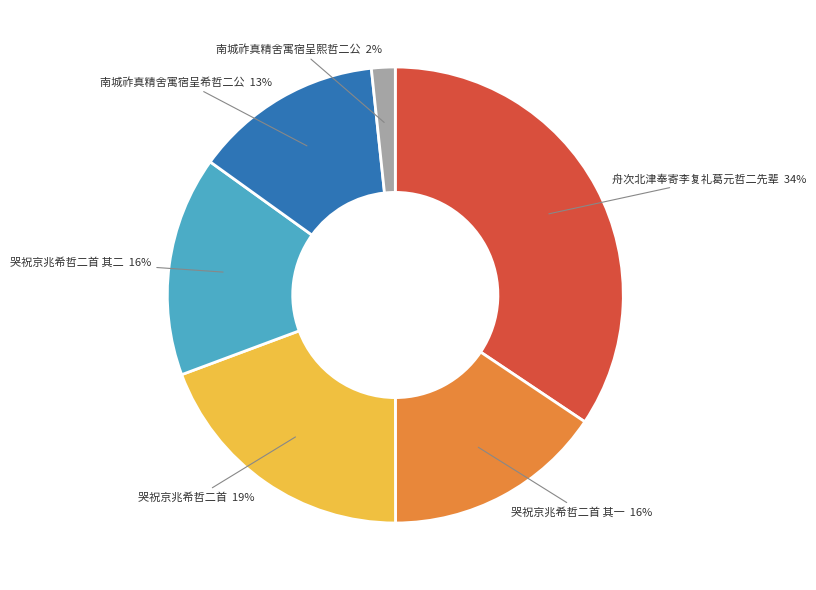

Between 哭祝京兆希哲二首 其一 and 哭祝京兆希哲二首, which is larger?

哭祝京兆希哲二首